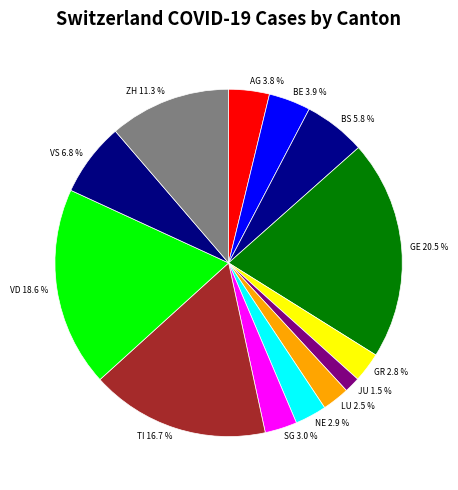

Is there any slice that represents more than half of the pie?

No